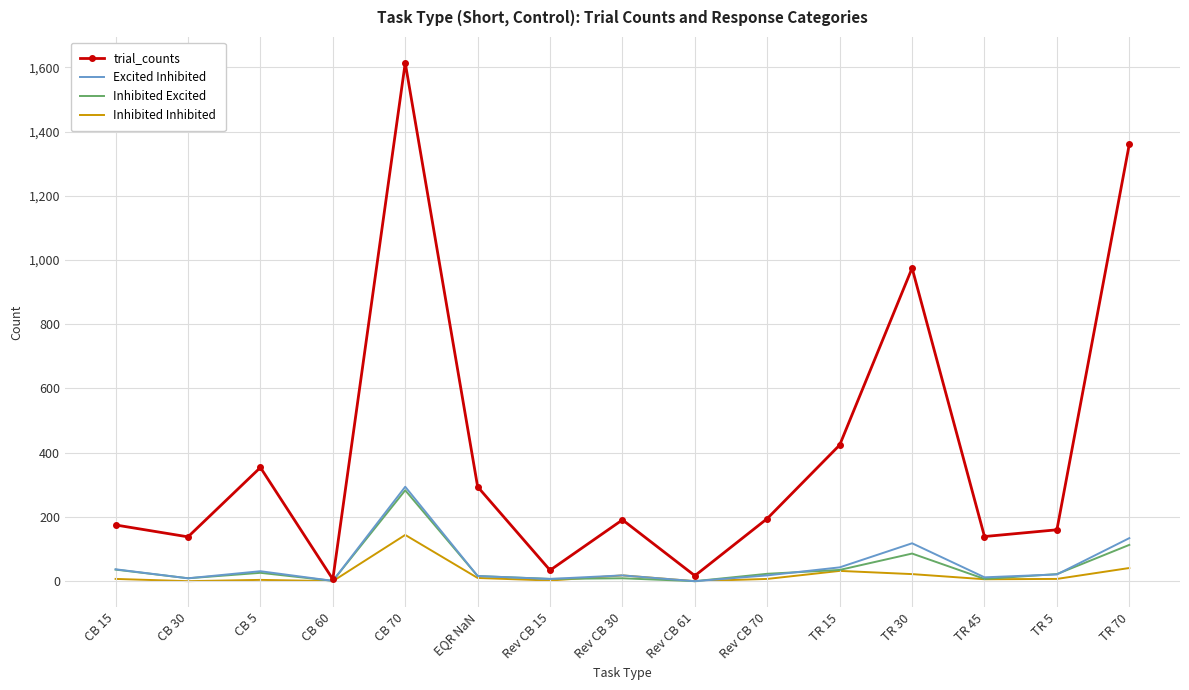

Is it true that Inhibited Inhibited equals 144 at CB 70?

True